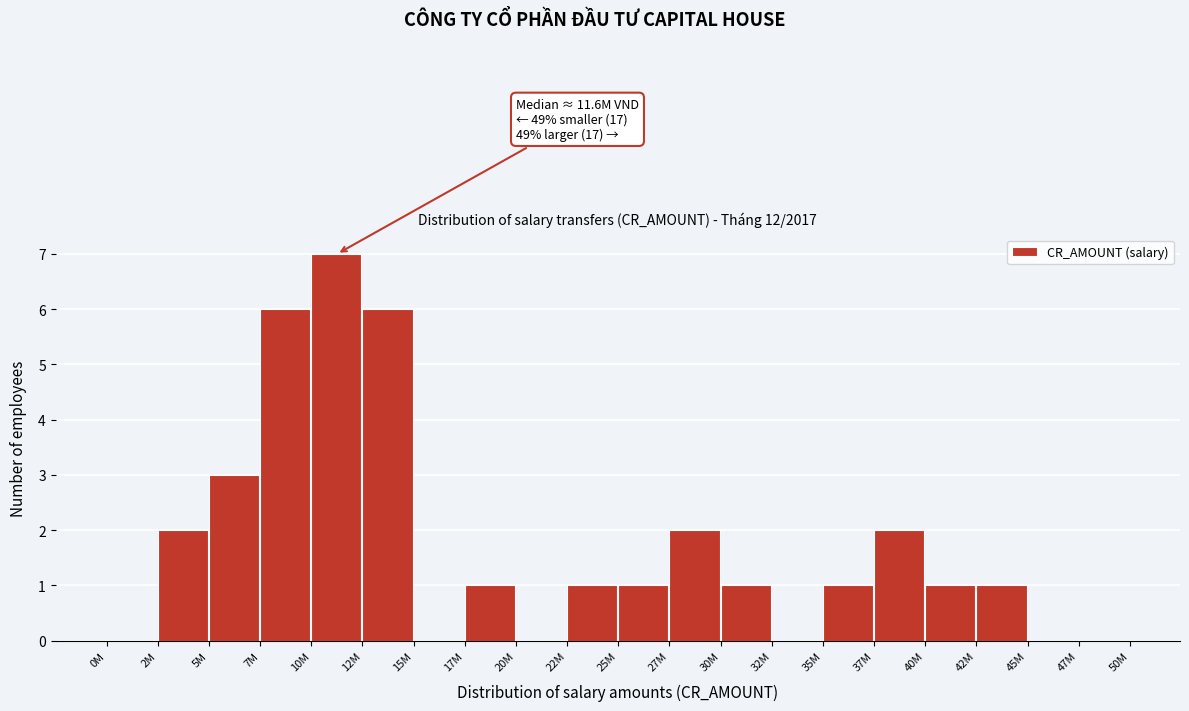

Reading left to right, transcribe all the data shown in this chart.

0M=0	2M=2	5M=3	7M=6	10M=7	12M=6	15M=0	17M=1	20M=0	22M=1	25M=1	27M=2	30M=1	32M=0	35M=1	37M=2	40M=1	42M=1	45M=0	47M=0